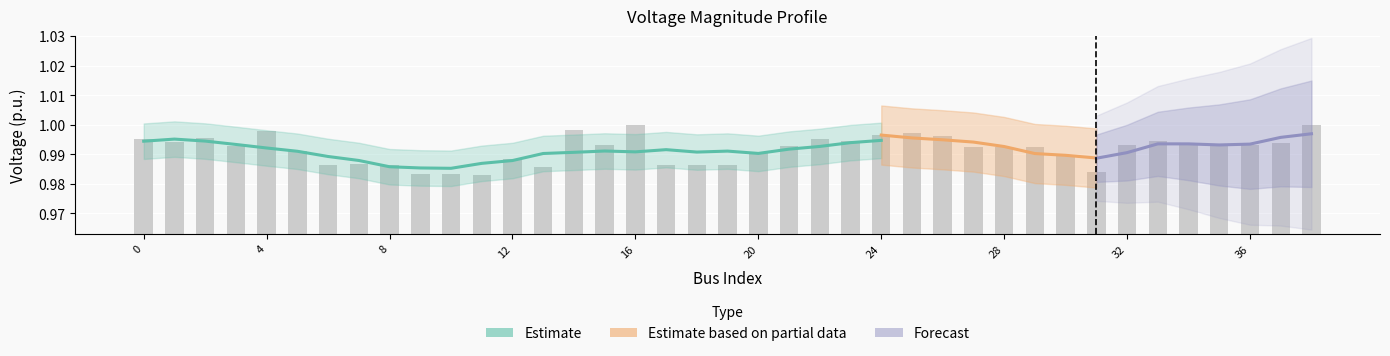

What is the value of the 4th bar from the left?

1.0